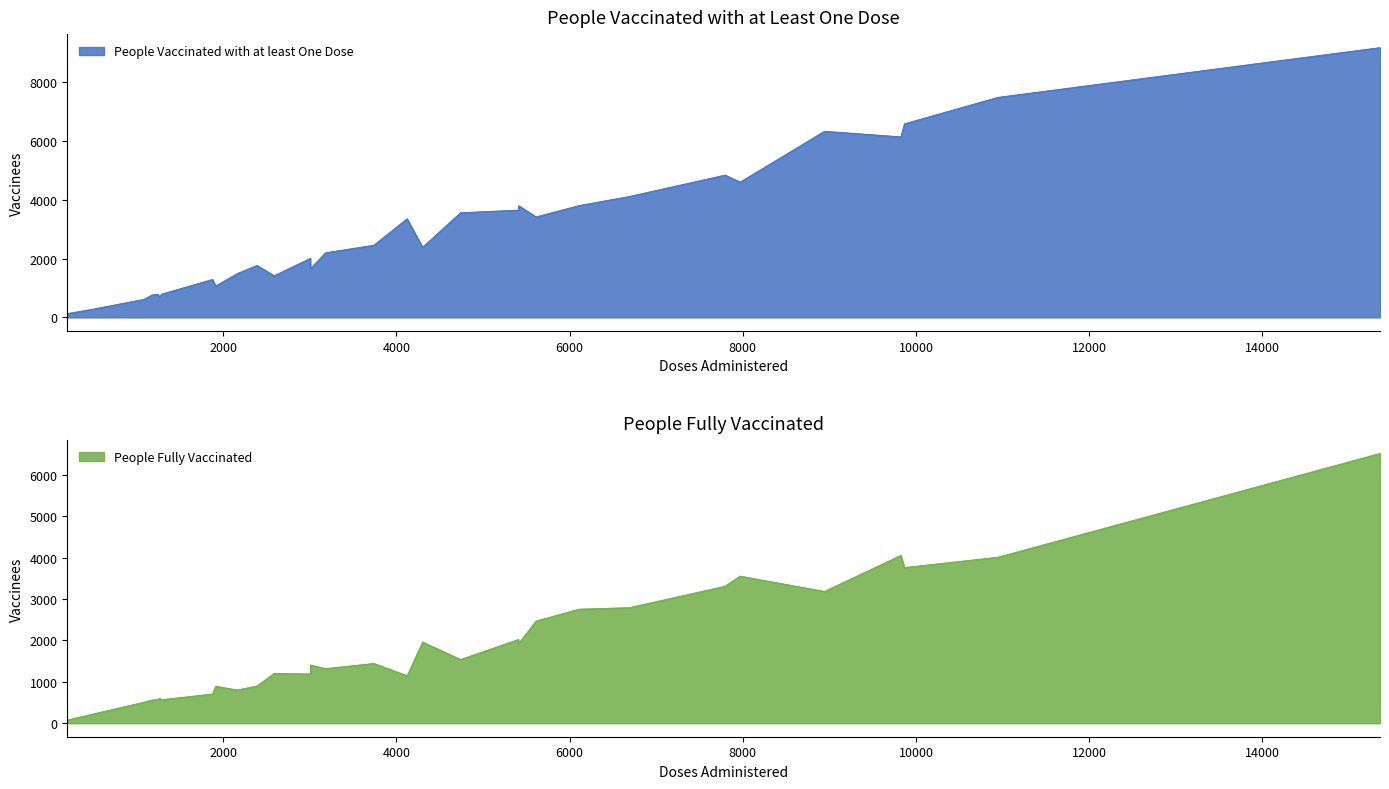

What is the difference between the maximum and minimum values in the People Vaccinated with at least One Dose series?

9036